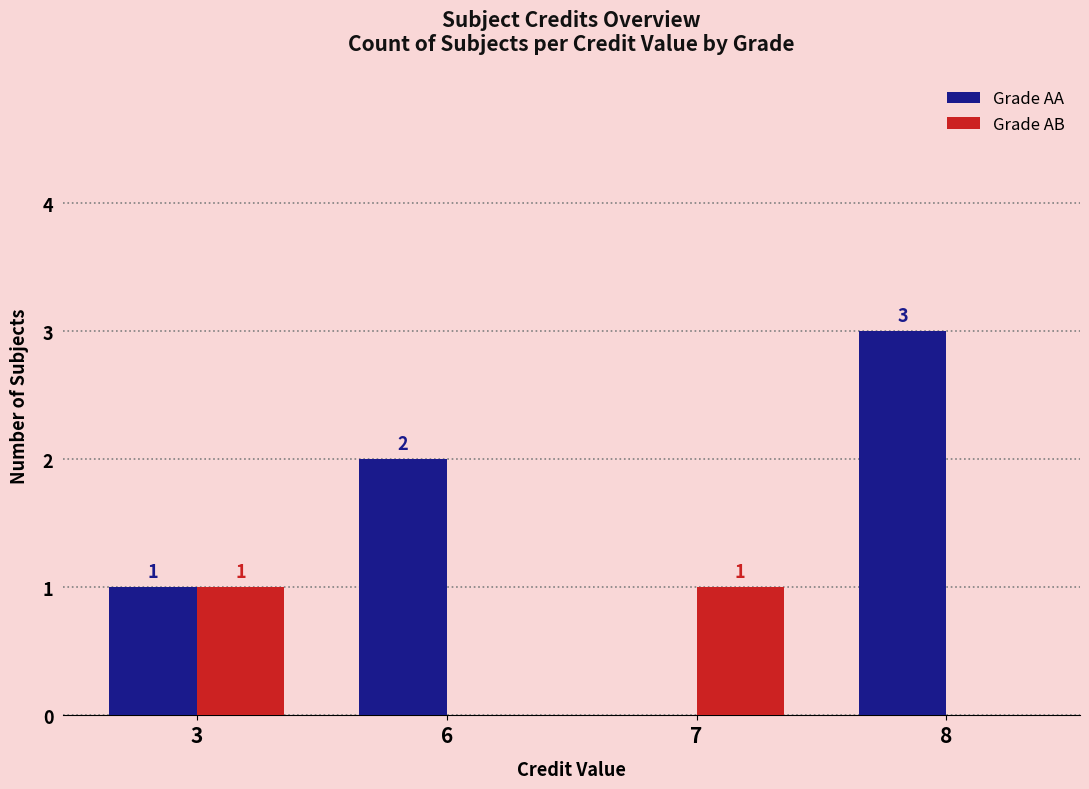

Which series has the widest spread of values?

Grade AA